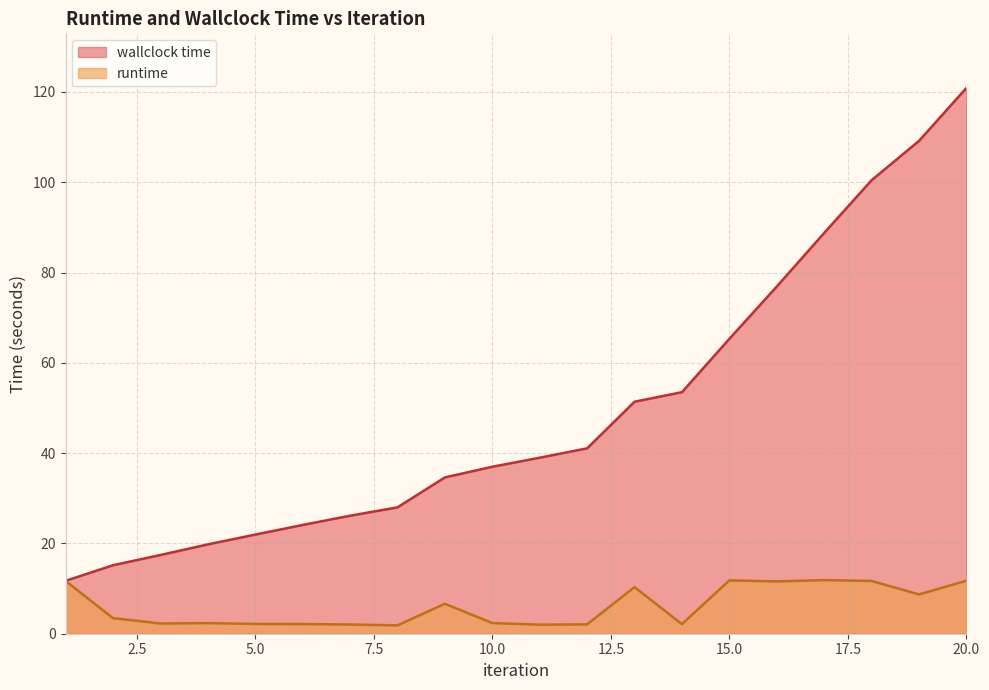

What are all the series names shown in the legend?

wallclock time, runtime